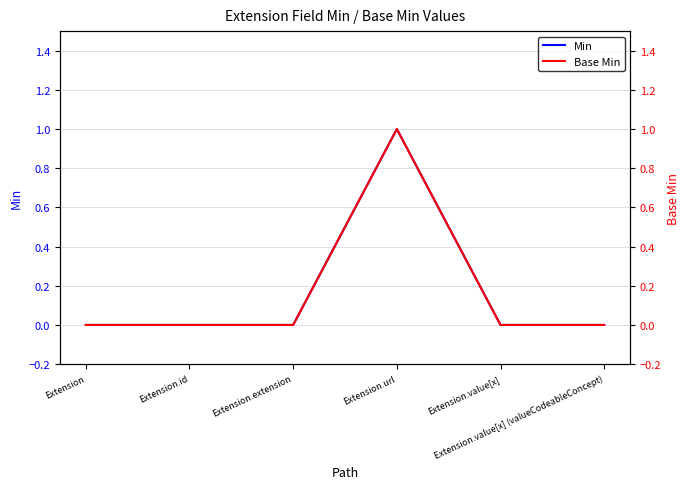

How many distinct data groups are displayed?

2